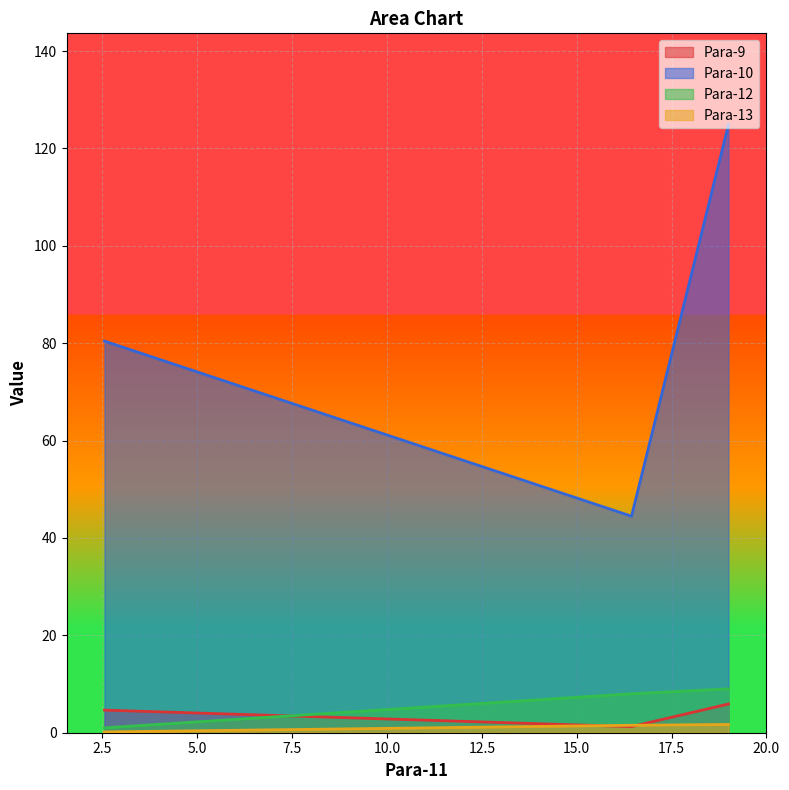

Reading right to left, extract all data points from this chart.

Para-9: 2.556=4.6	16.444=1.3	19.0=5.9
Para-10: 2.556=80.4	16.444=44.5	19.0=124.9
Para-12: 2.556=1.0	16.444=8.0	19.0=9.0
Para-13: 2.556=0.2	16.444=1.5	19.0=1.7